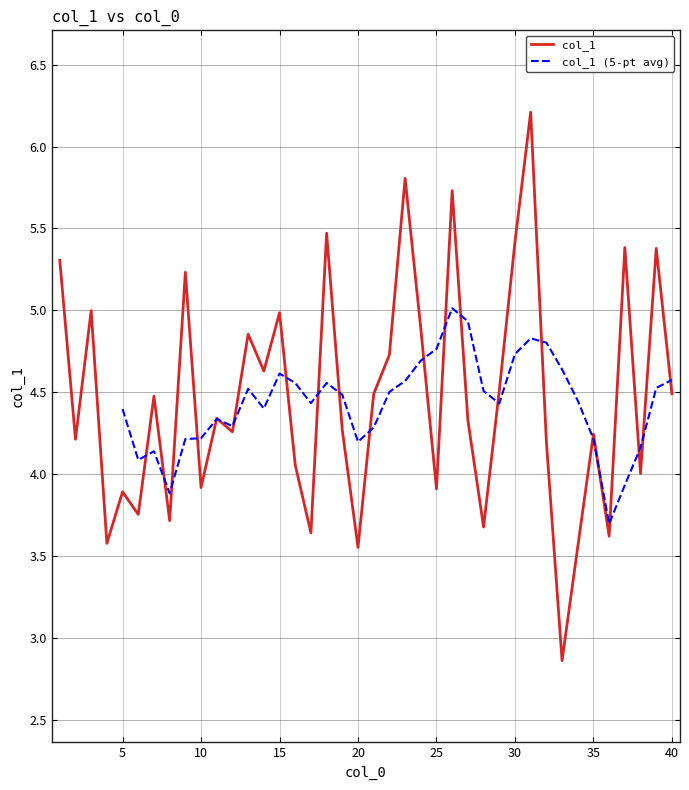

Is it true that the value at 1 is 5.3?

True